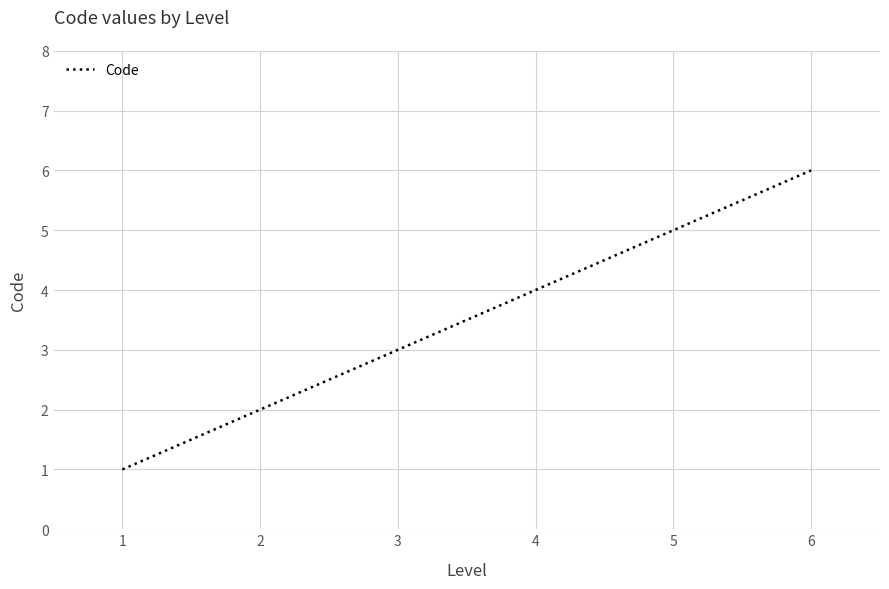

Count the values in the range 2 to 5.

4